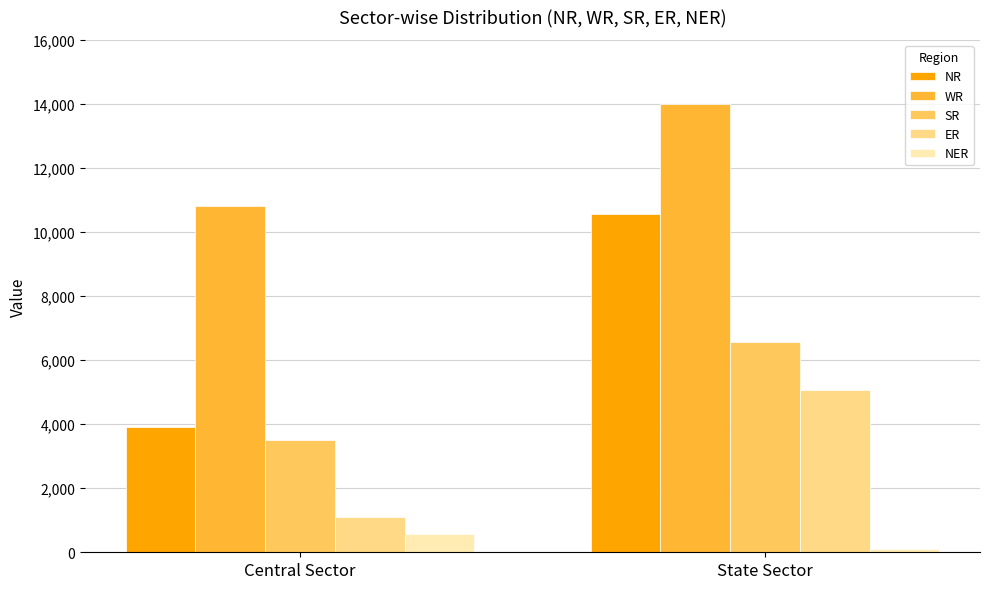

Rank the categories by NER value from highest to lowest.

Central Sector, State Sector